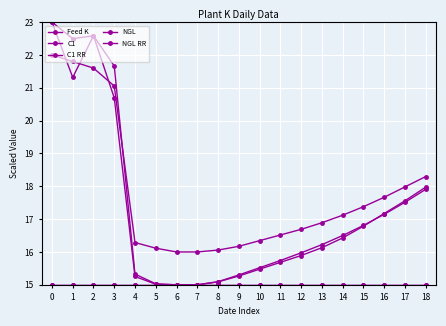

Is this an area chart (filled region under the line)?

No